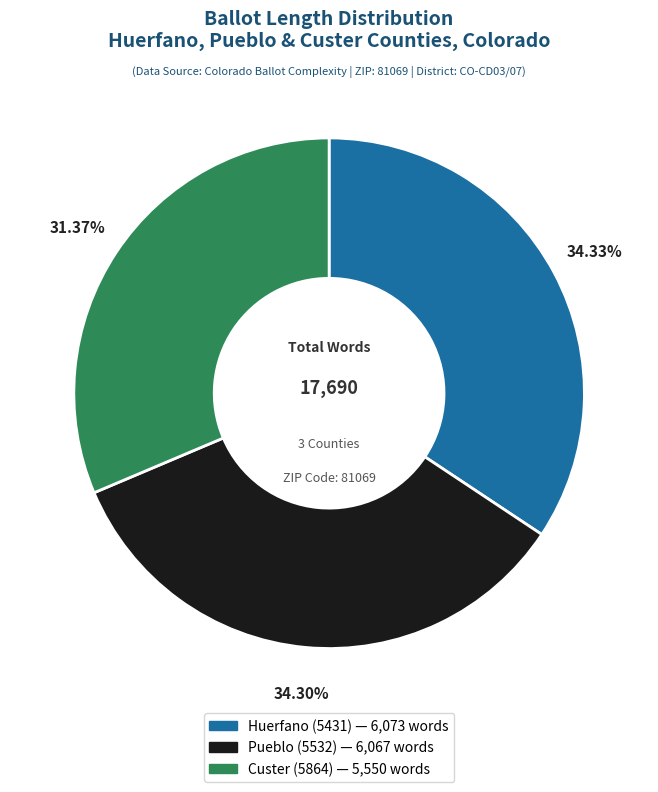

How many segments does this pie chart have?

3